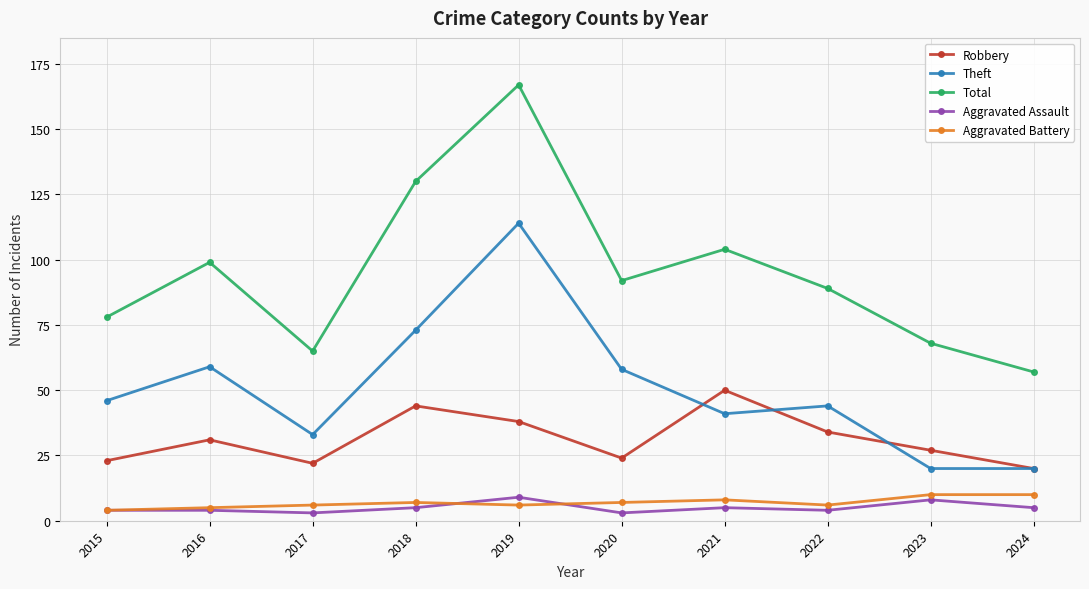

True or false: Aggravated Assault and Robbery intersect in this chart.

False